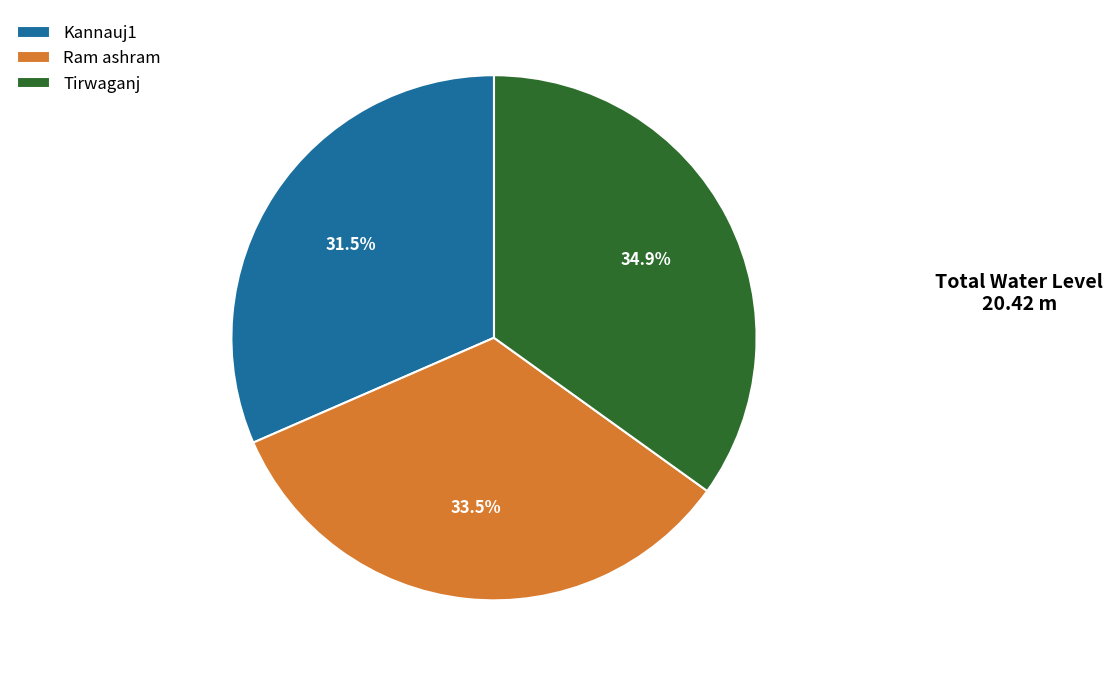

Between Tirwaganj and Ram ashram, which is larger?

Tirwaganj